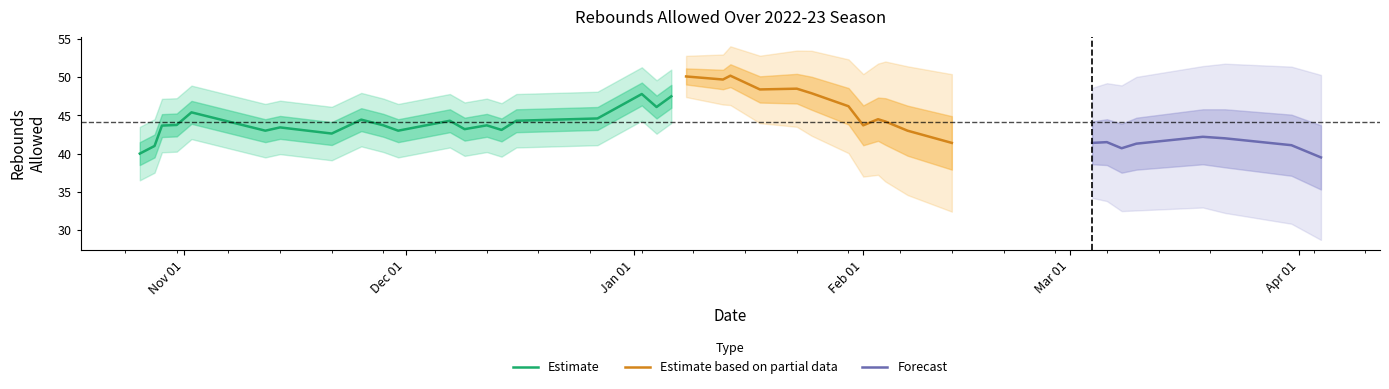

What is the lowest value of the Estimate series?

40.0